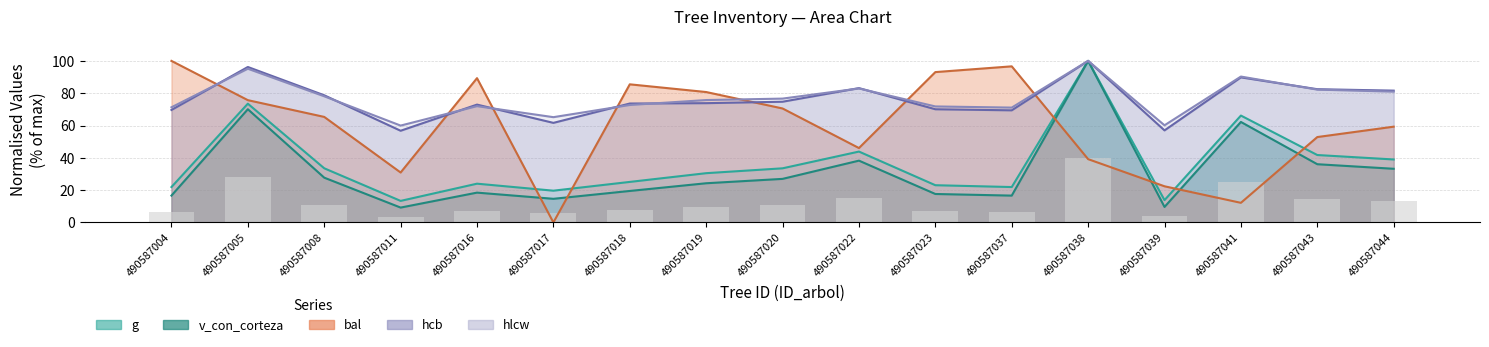

What is the sum of all g values?

624.7